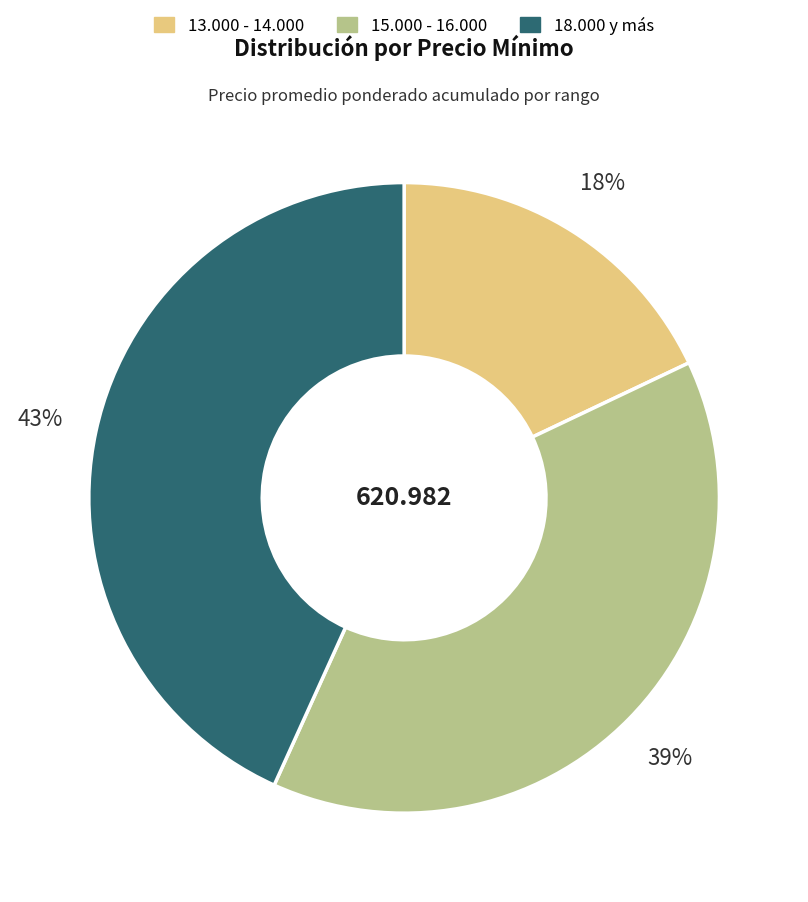

Is there a majority slice in this chart?

No